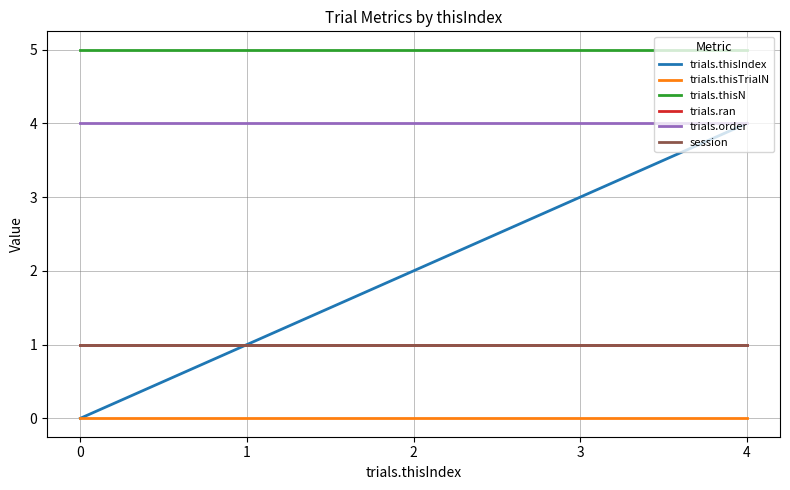

Does the chart have visible grid lines?

Yes